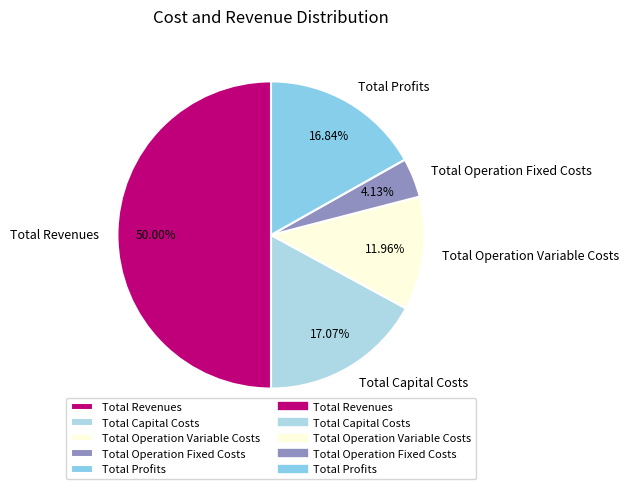

Which category has the biggest portion of the pie?

Total Revenues